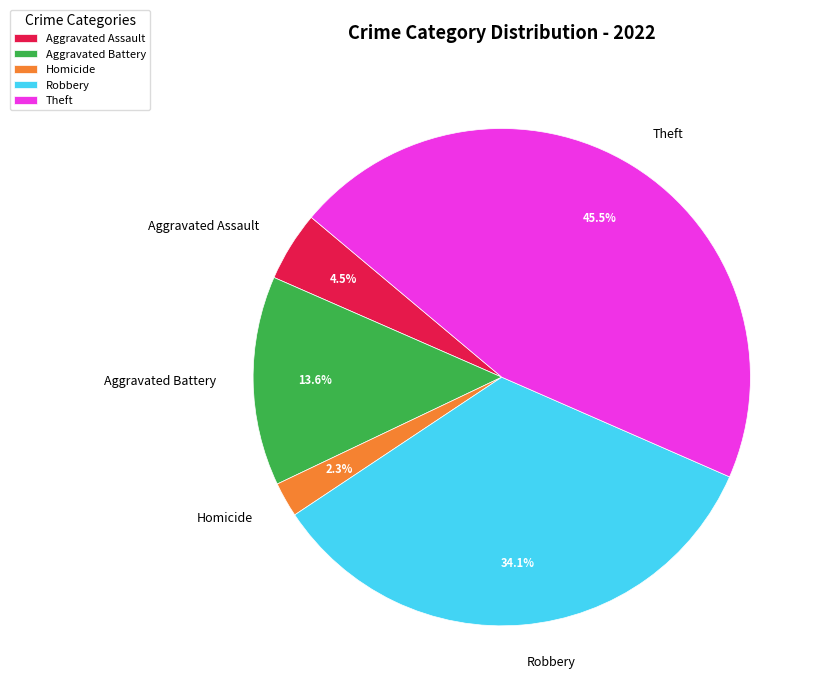

Is it true that Robbery is 34% of the pie?

True